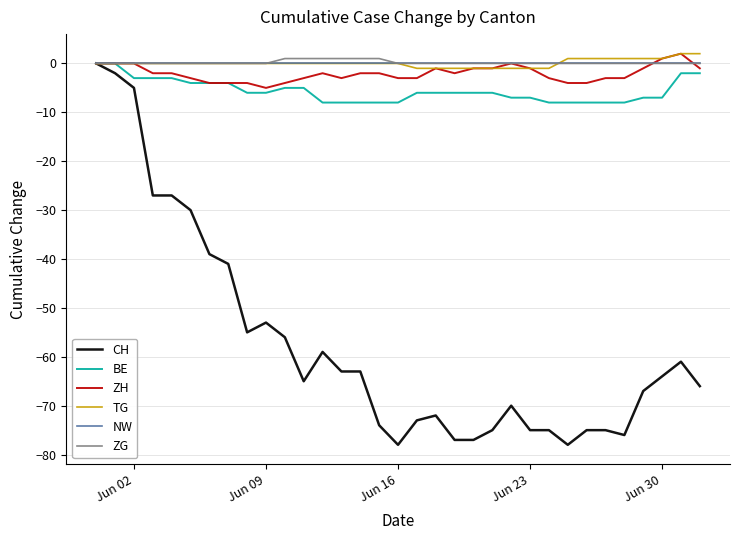

What is the smallest value displayed?

-78